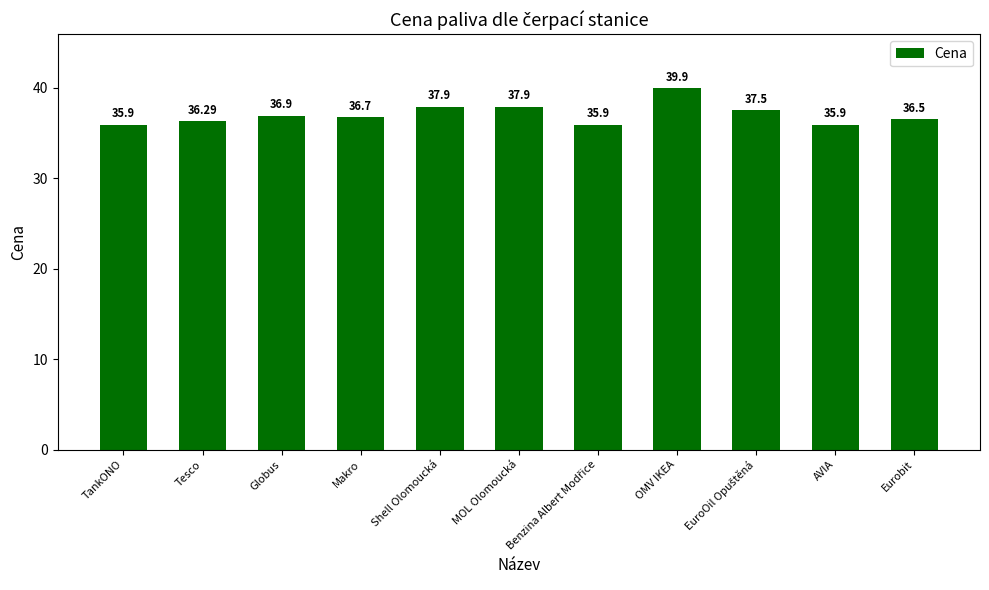

What position from the left is MOL Olomoucká?

6